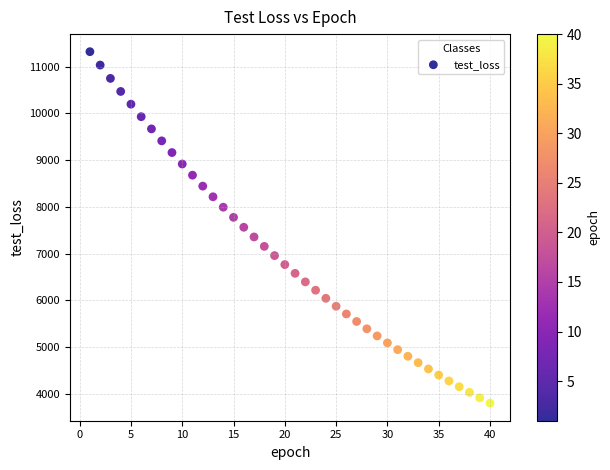

What is the range of X values (max minus min)?

39.0